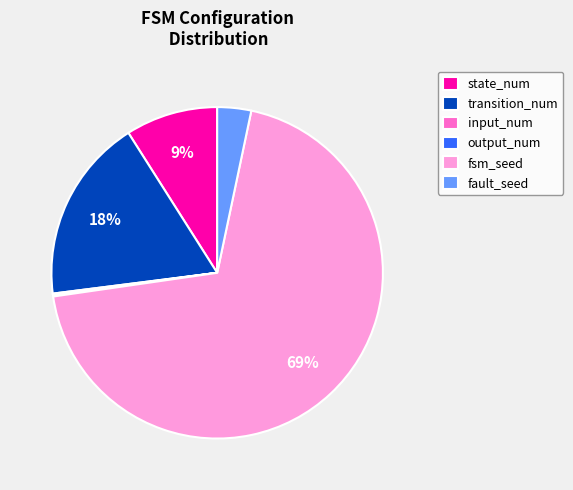

True or false: transition_num accounts for 8% of the total.

False